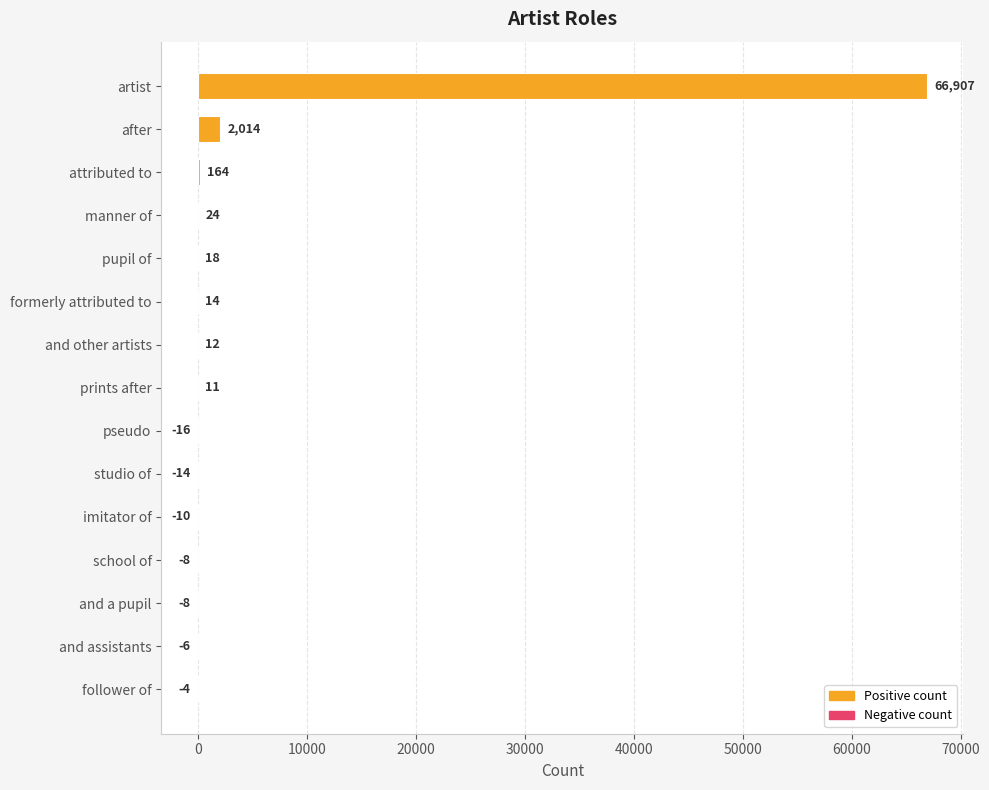

How many positive values are there?

8